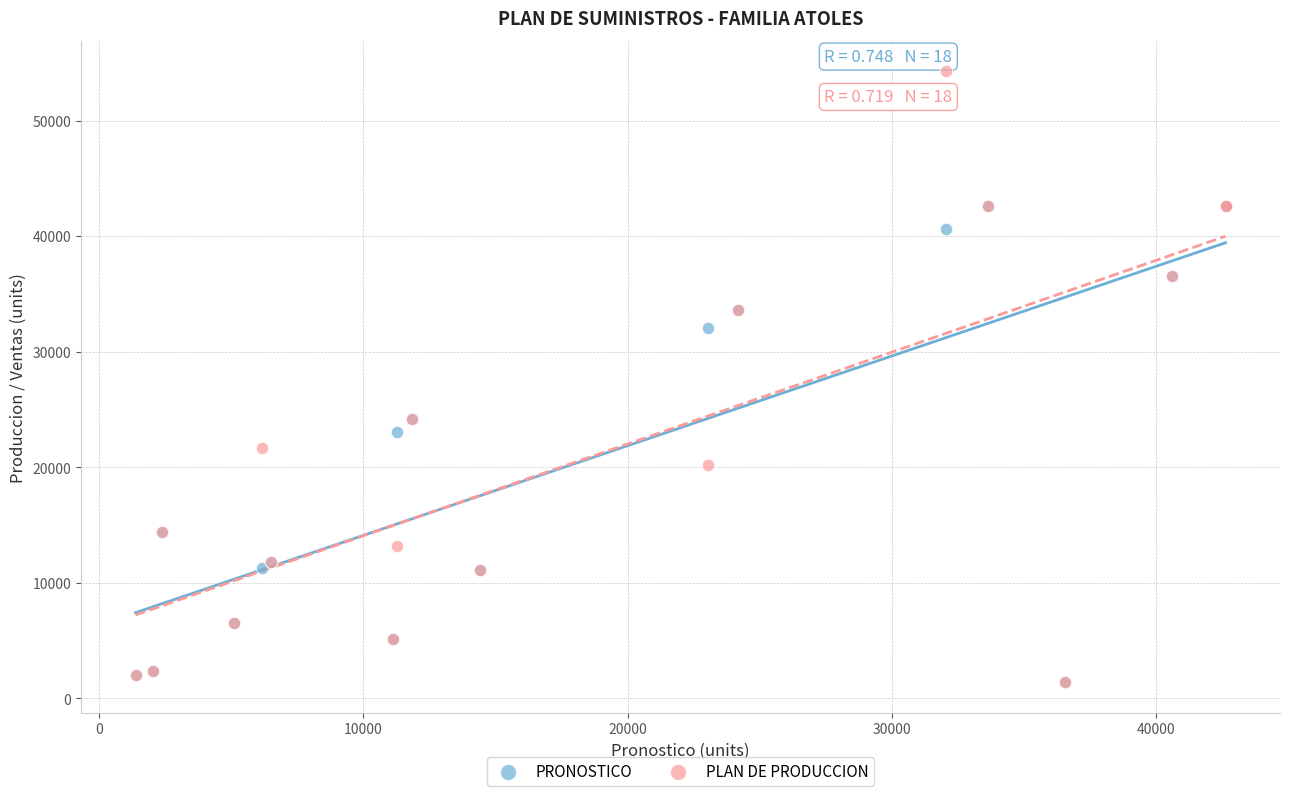

Which series reaches the maximum Y coordinate?

PLAN DE PRODUCCION